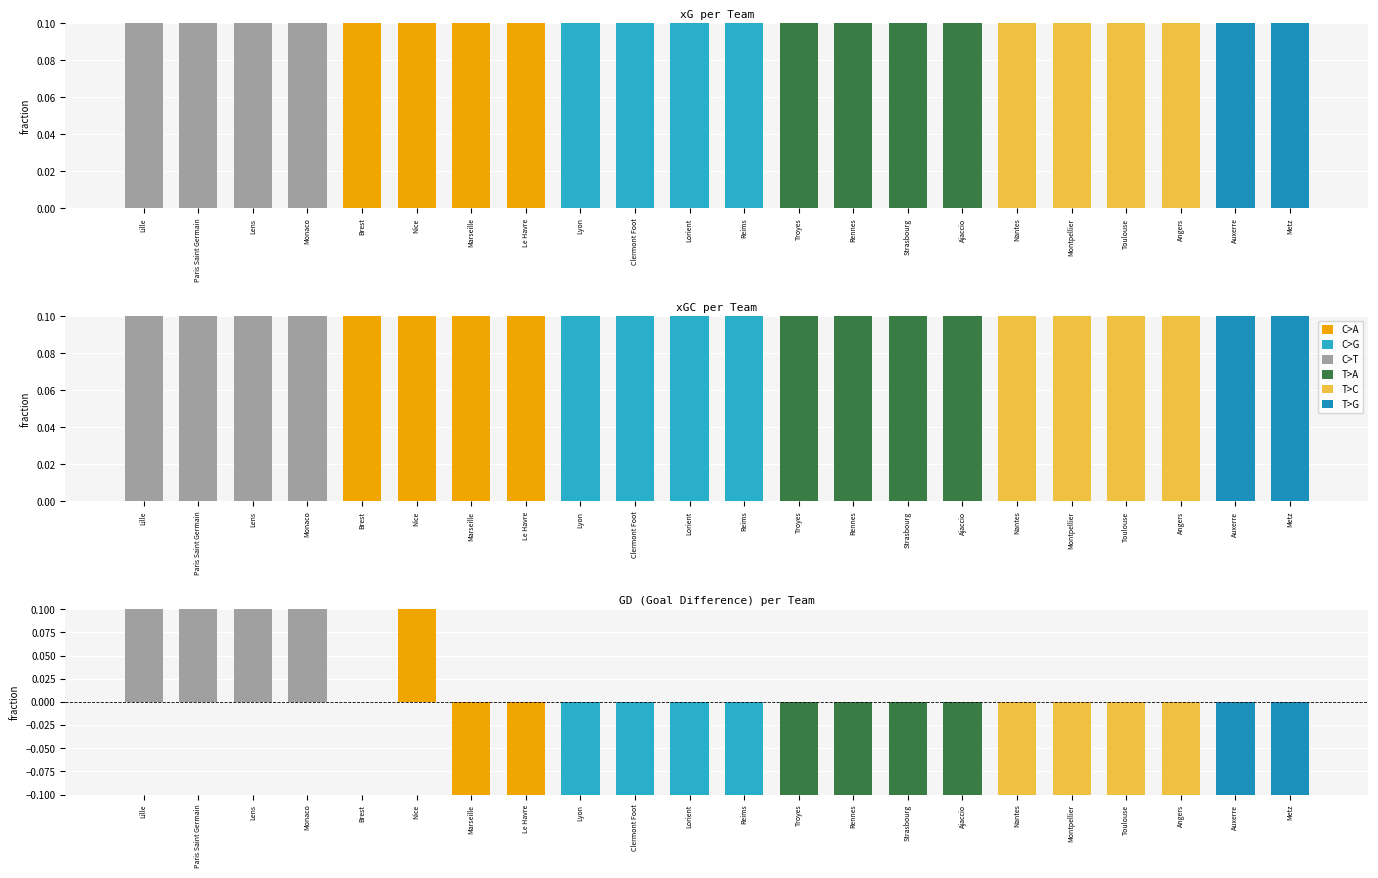

Is it true that GD equals -0.6 at Rennes?

True